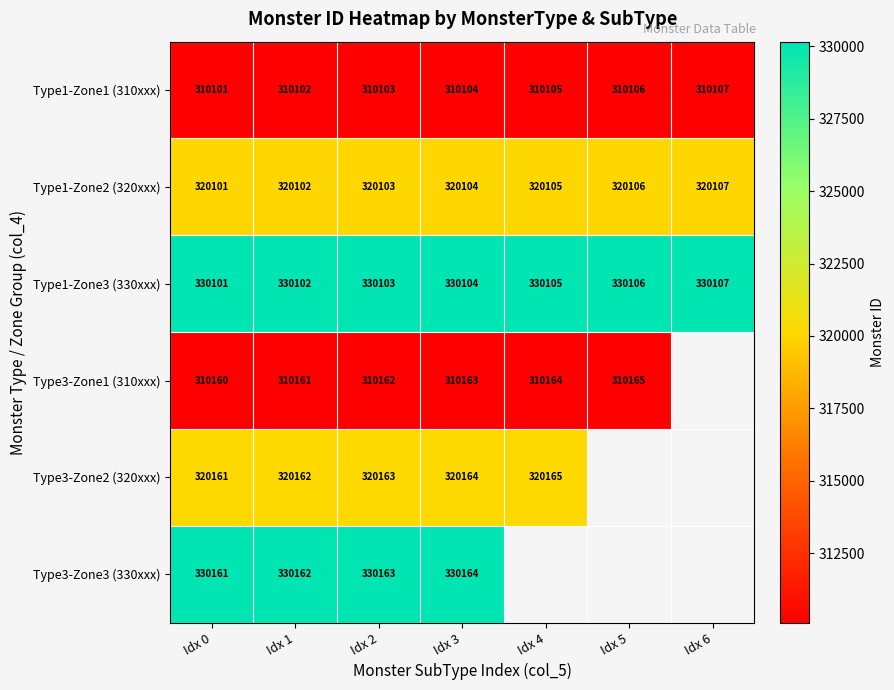

What is the total value across all series at Idx 2?

1920797